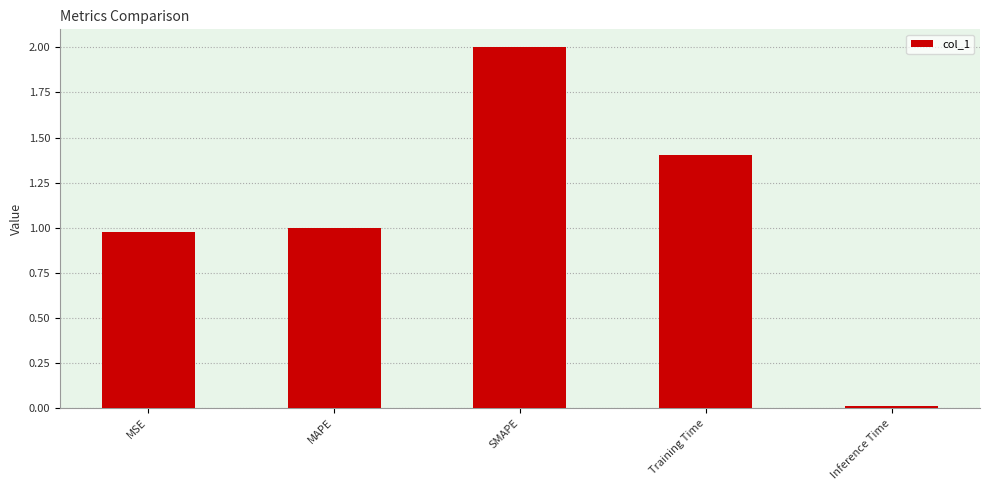

List the labels in order of value, smallest first.

Inference Time, MSE, MAPE, Training Time, SMAPE